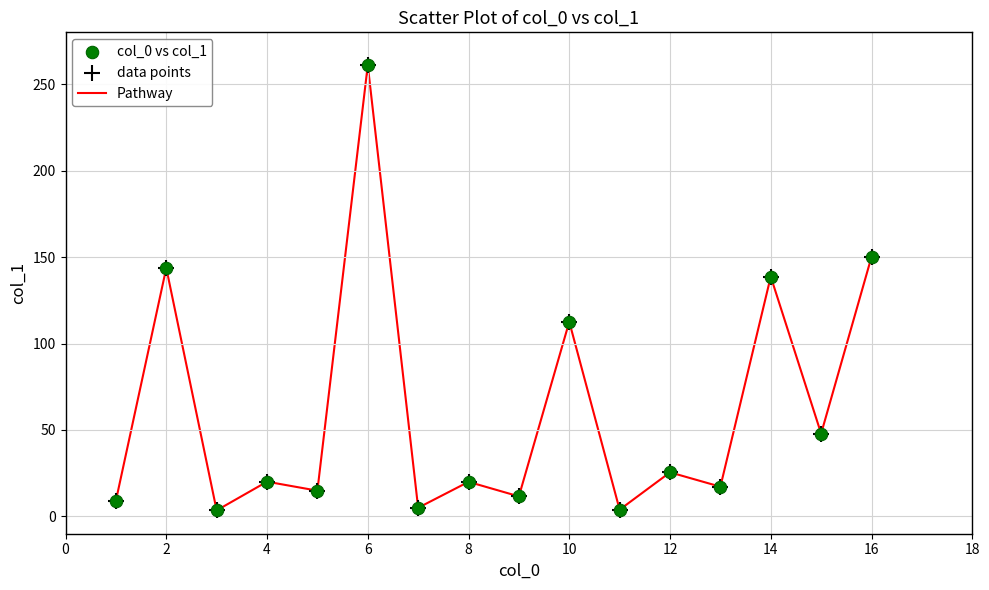

What is the greatest value displayed?

261.0